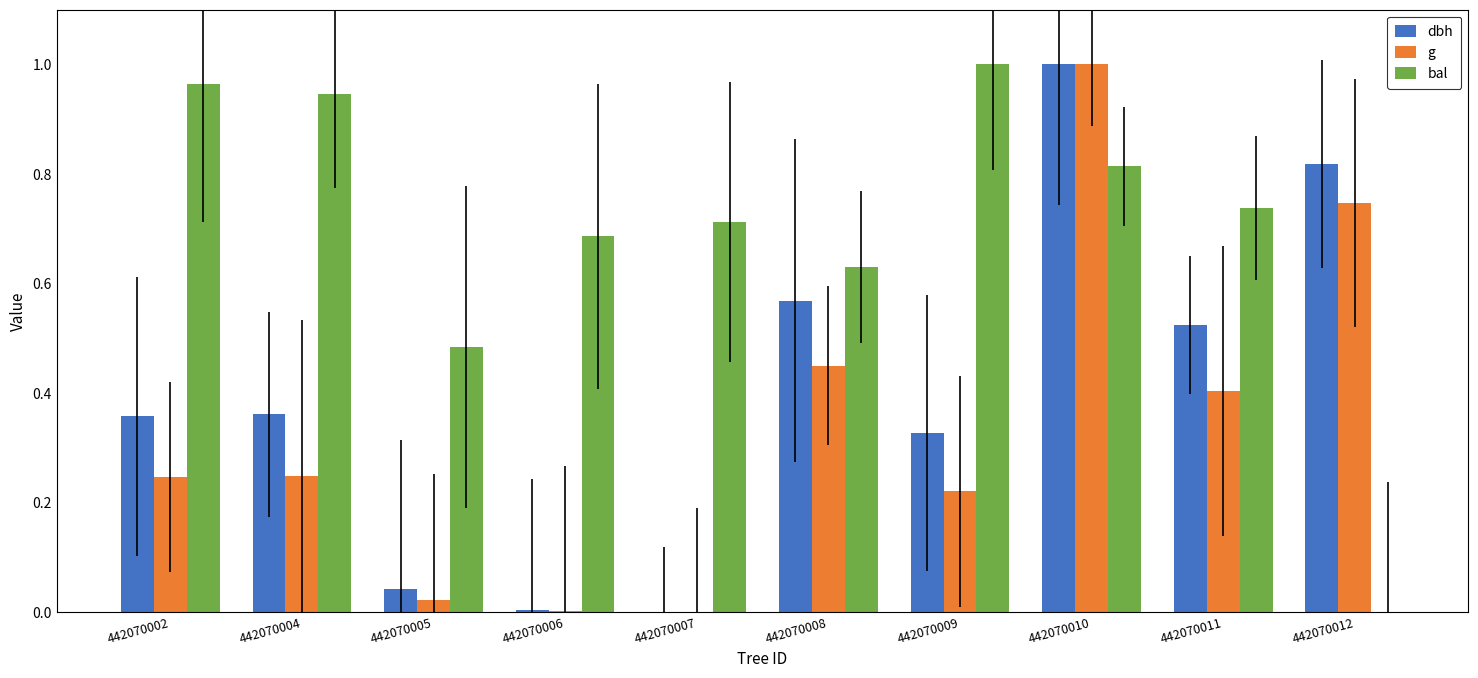

Is it true that dbh equals 0.4 at 442070004?

True